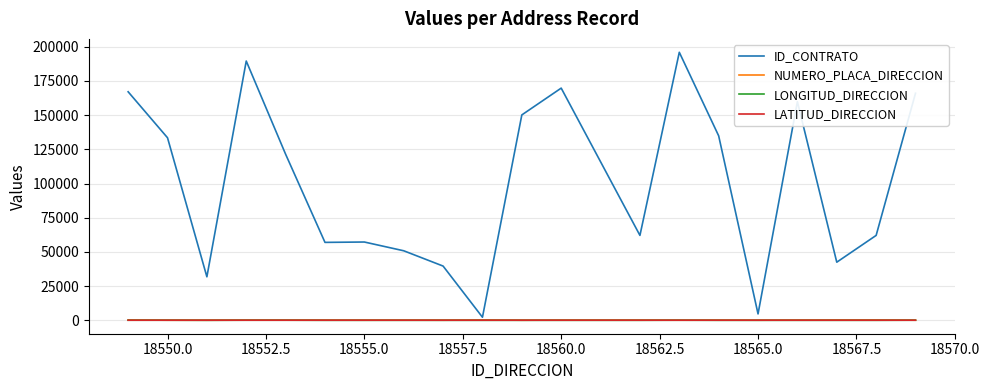

What is the maximum value shown in the chart?

195990.0